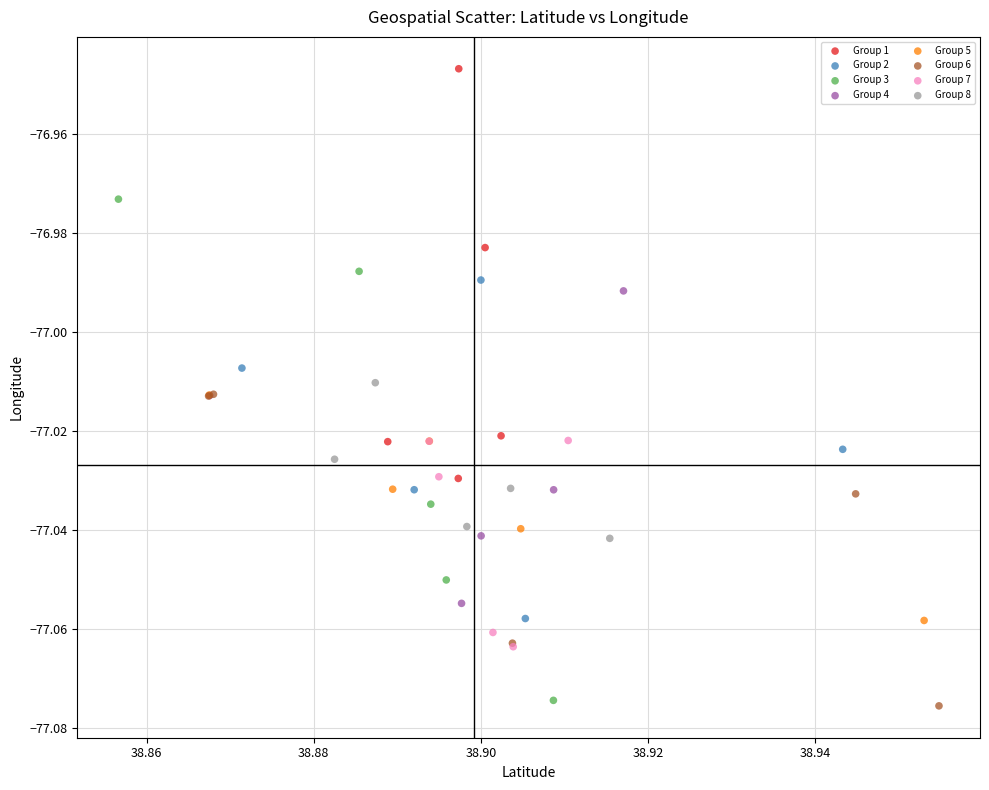

Which series has the widest spread of Y values?

Group 3